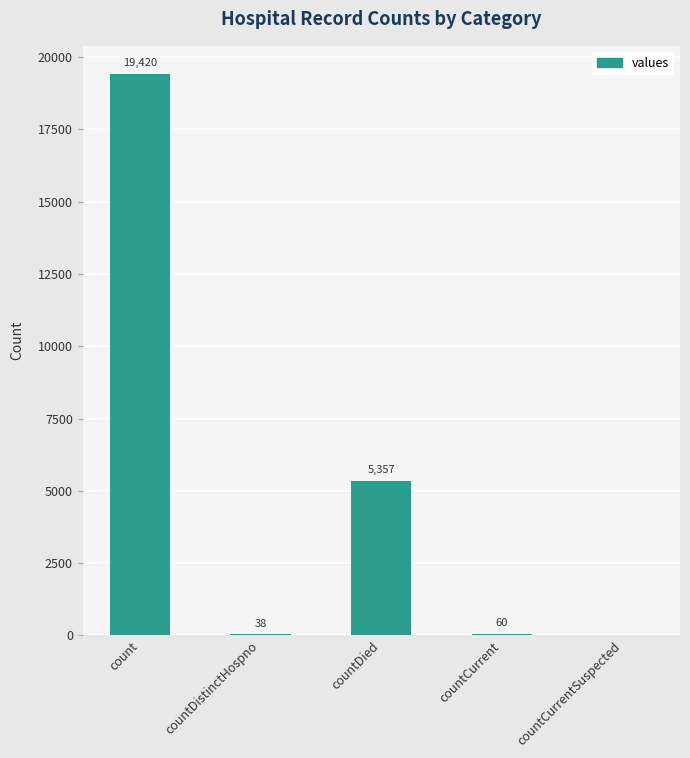

True or false: the data shows 19420 at count.

True